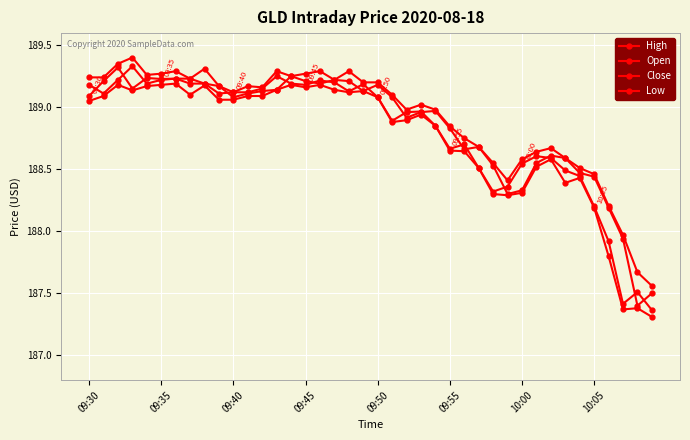

True or false: Open and High intersect in this chart.

False